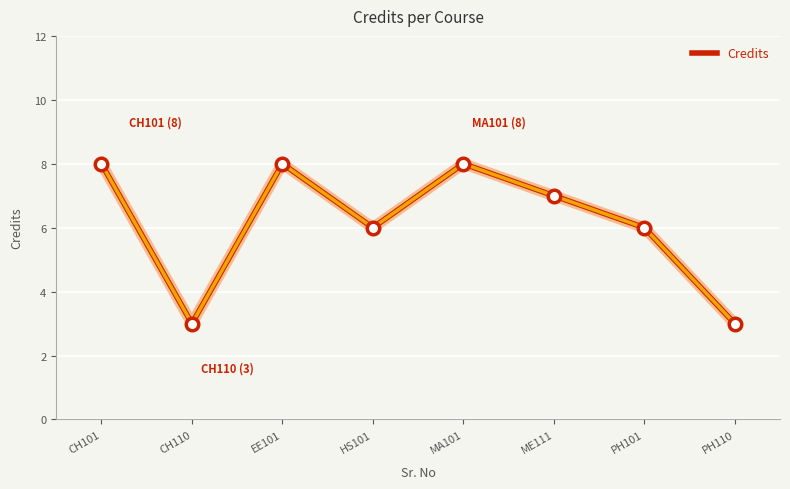

How many lines are shown in the chart?

1